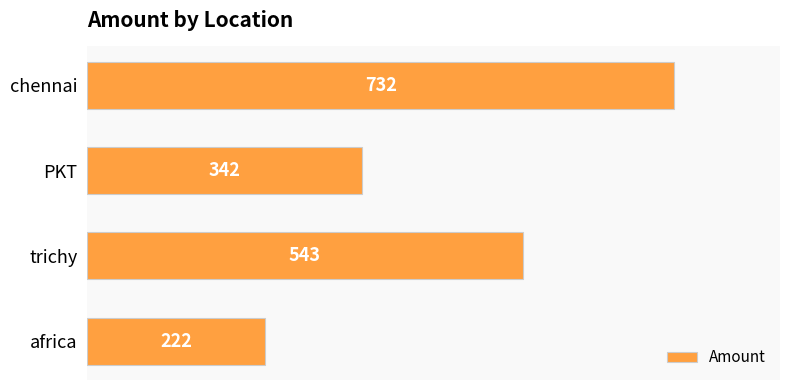

True or false: the data shows 222 at africa.

True